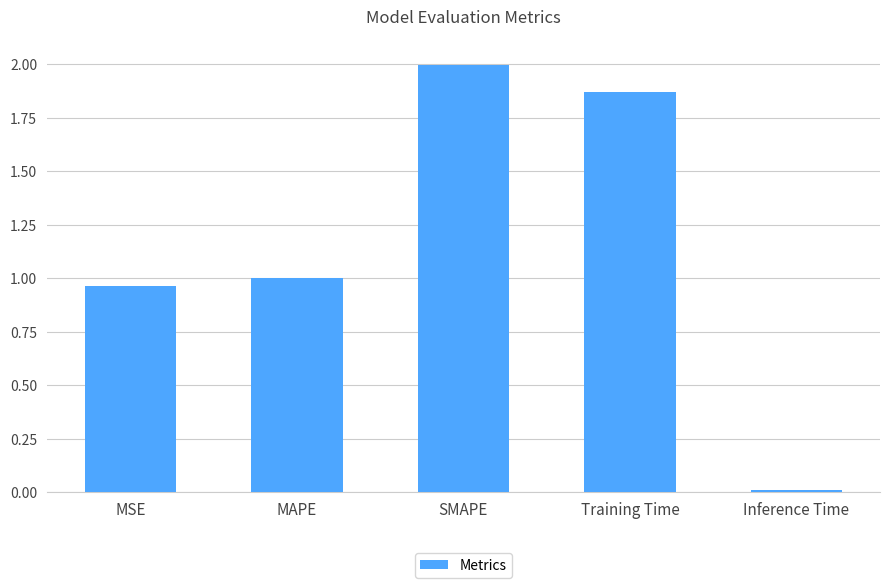

Which category has the highest value across all series?

SMAPE